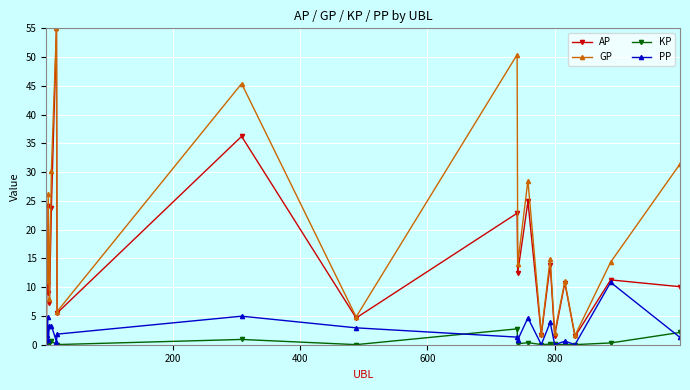

Is this an area chart (filled region under the line)?

No